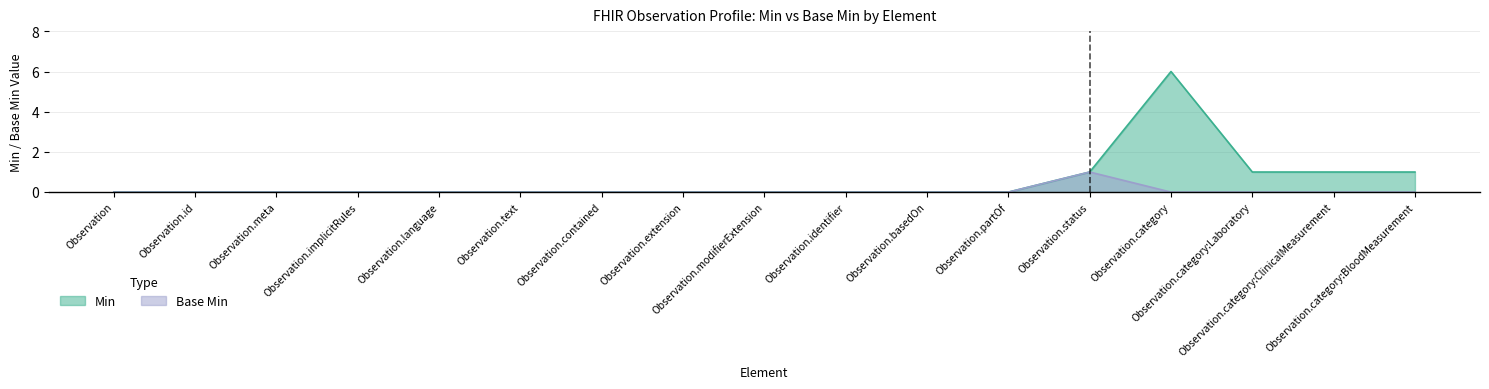

What is the difference between the maximum and minimum values in the Min series?

6